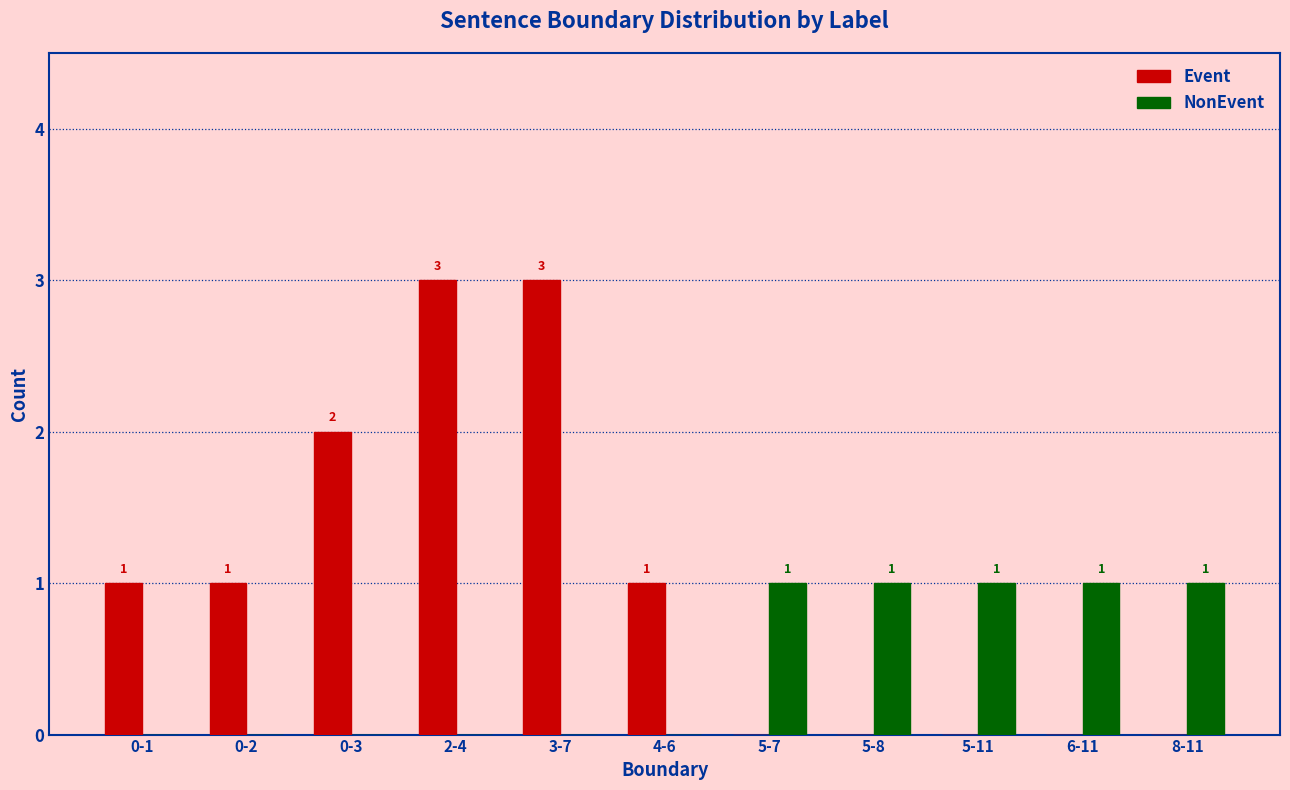

What is the greatest value displayed?

3